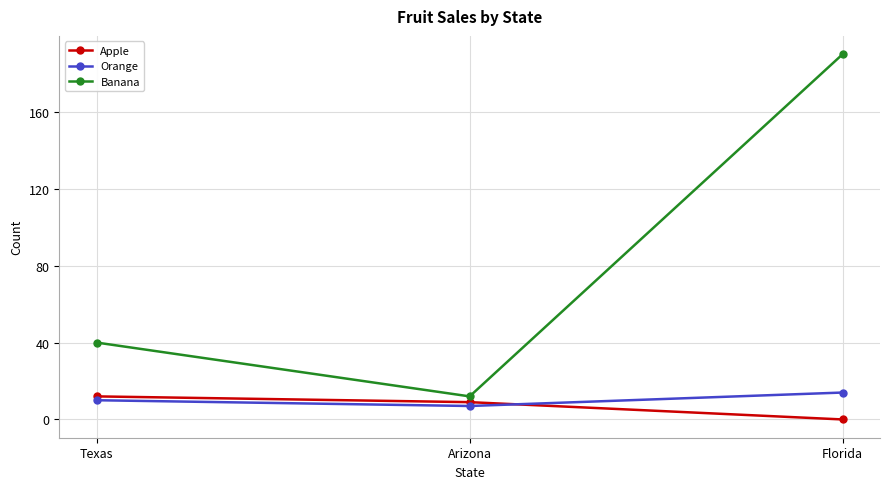

List the series in order of their peak value, highest first.

Banana, Orange, Apple